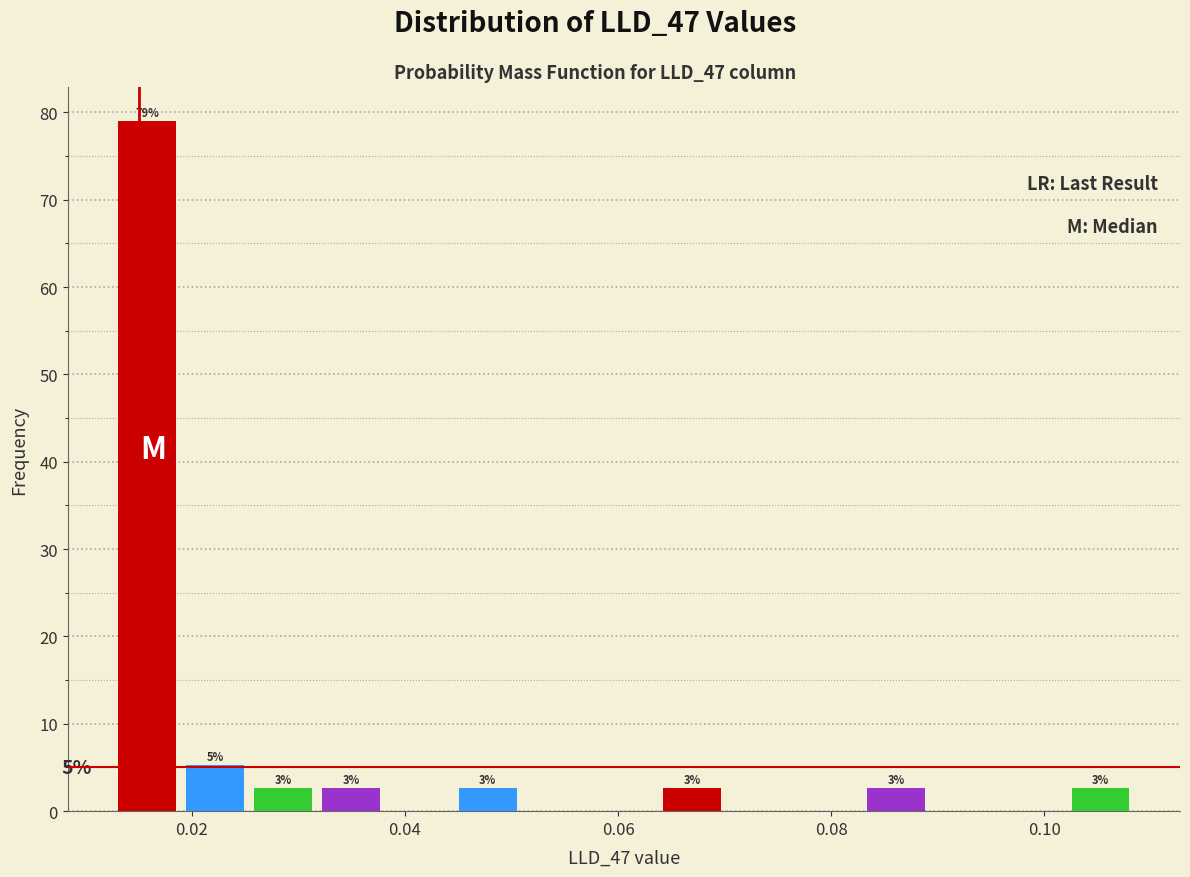

Read against the x-axis, roughly where is the centre of the tallest bar?

0.016